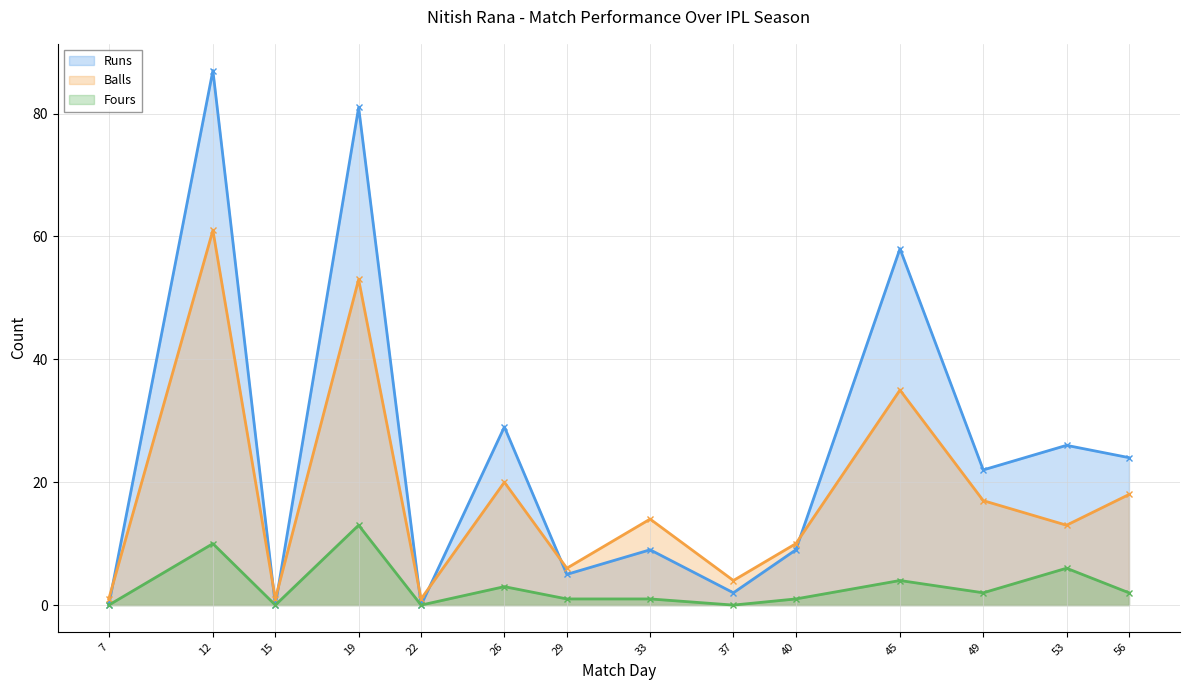

What is the value of the Runs point at the 6th from the left?

29